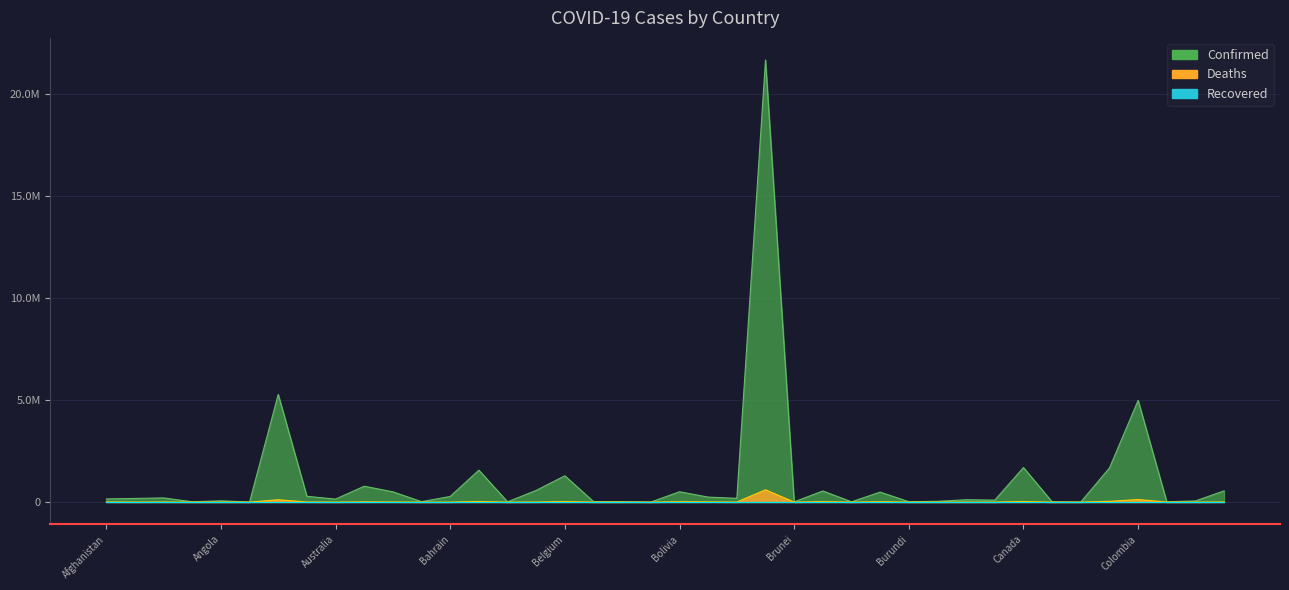

True or false: Confirmed and Deaths intersect in this chart.

False